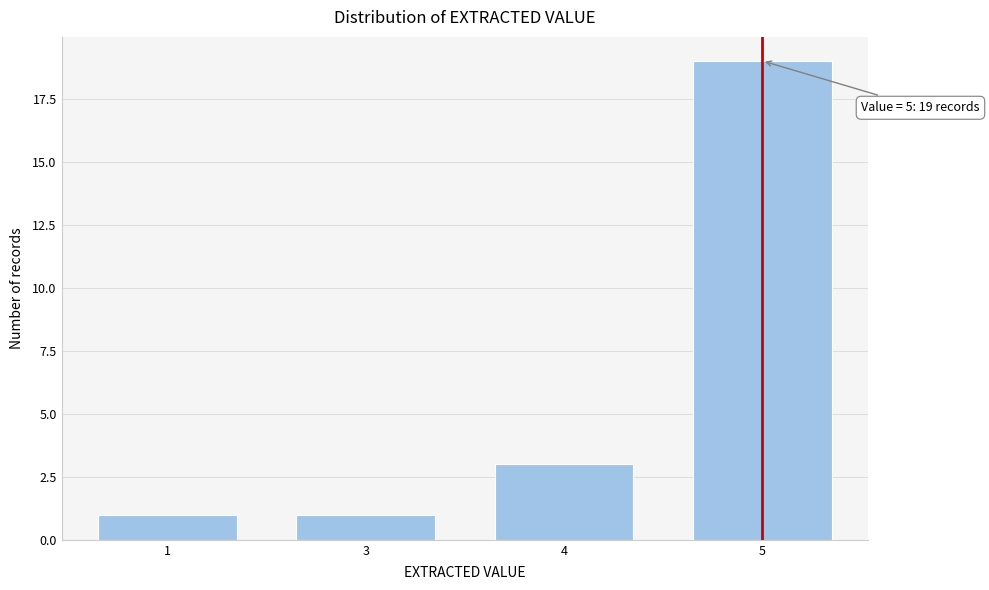

Reading right to left, extract all data points from this chart.

5=19	4=3	3=1	1=1